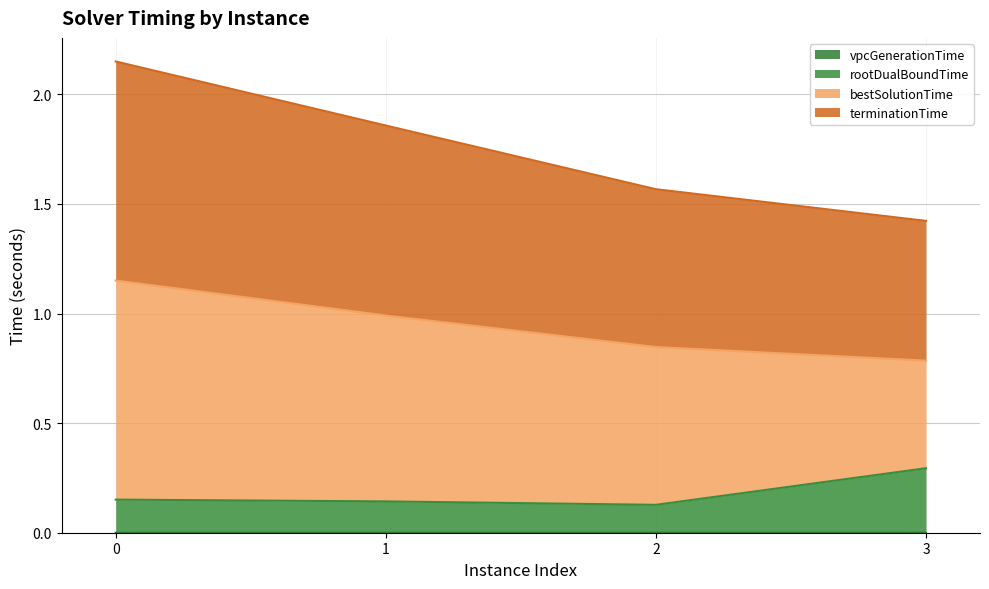

True or false: terminationTime and vpcGenerationTime cross at least once.

False